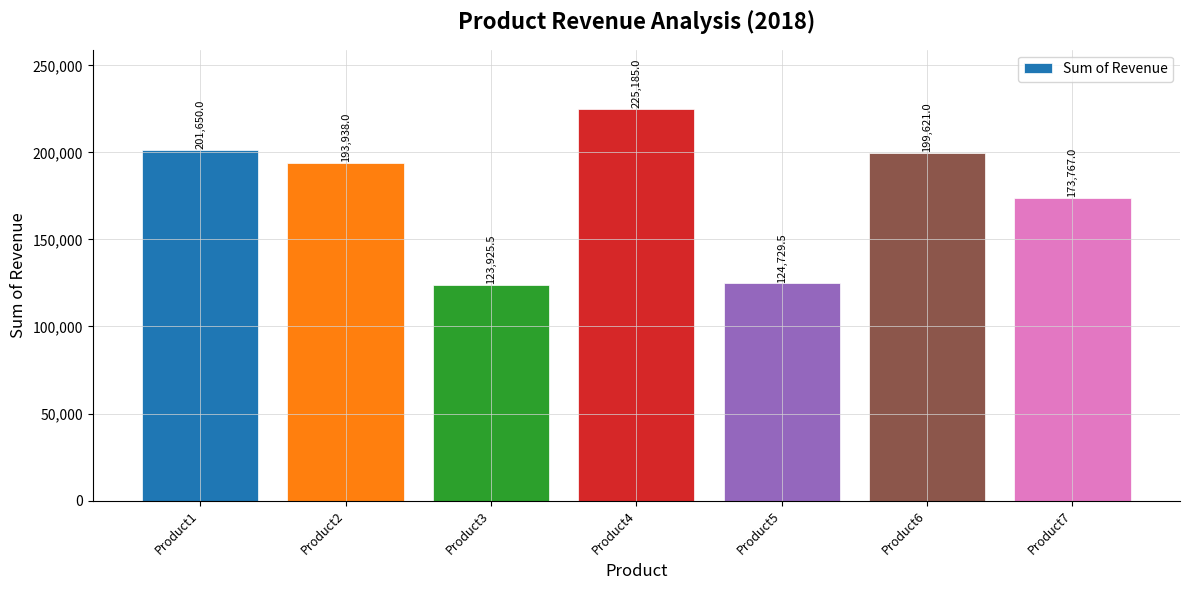

Count the number of categories in the chart.

7